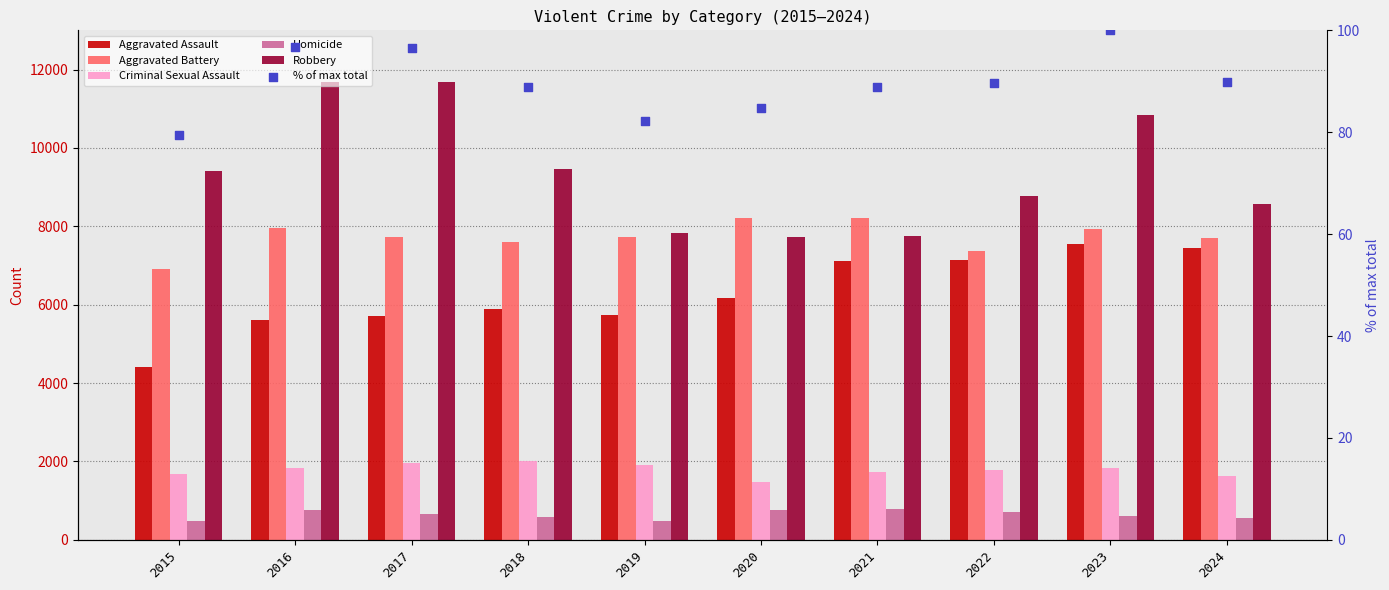

Which series reaches the minimum Y coordinate?

% of max total